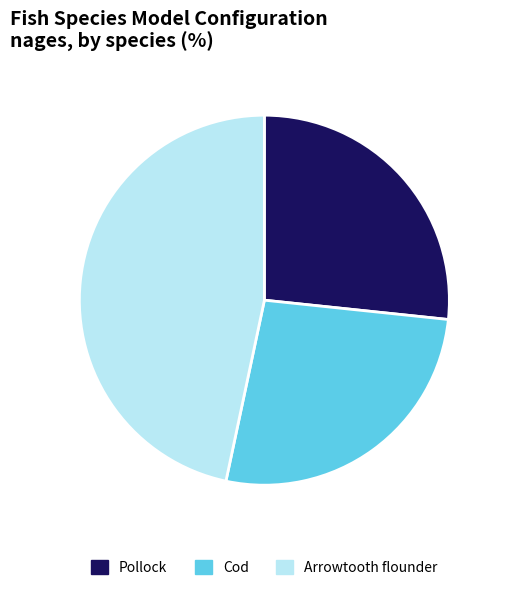

What is the largest slice in the pie chart?

Arrowtooth flounder